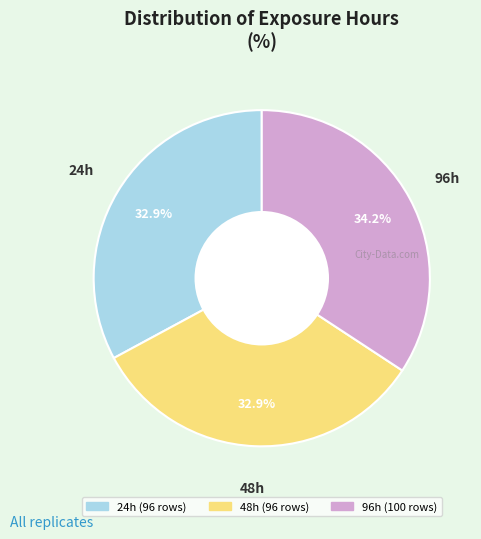

Does any single category account for the majority?

No